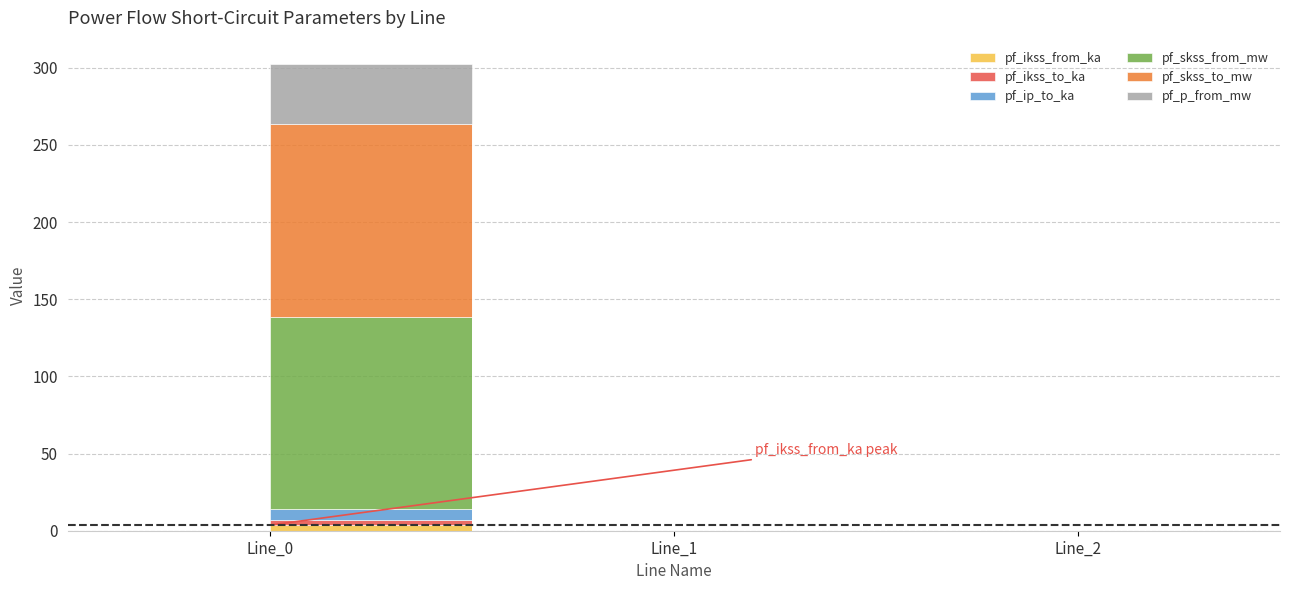

What is the maximum value shown in the chart?

124.8